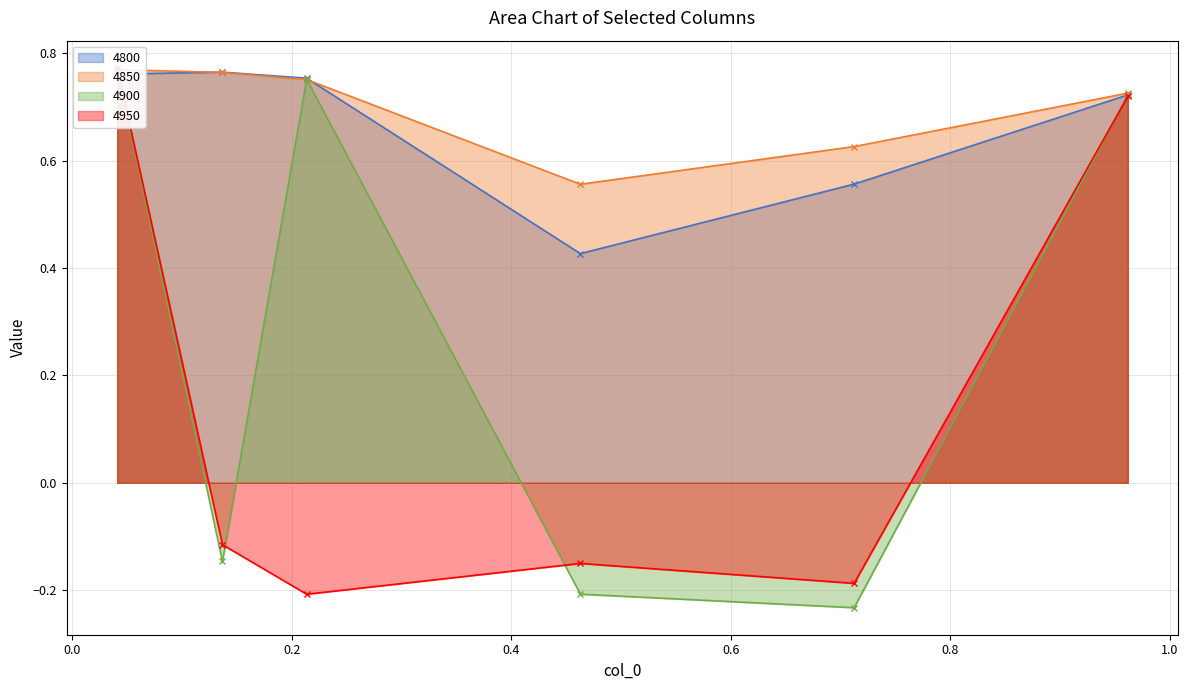

True or false: 4900 and 4850 cross at least once.

True